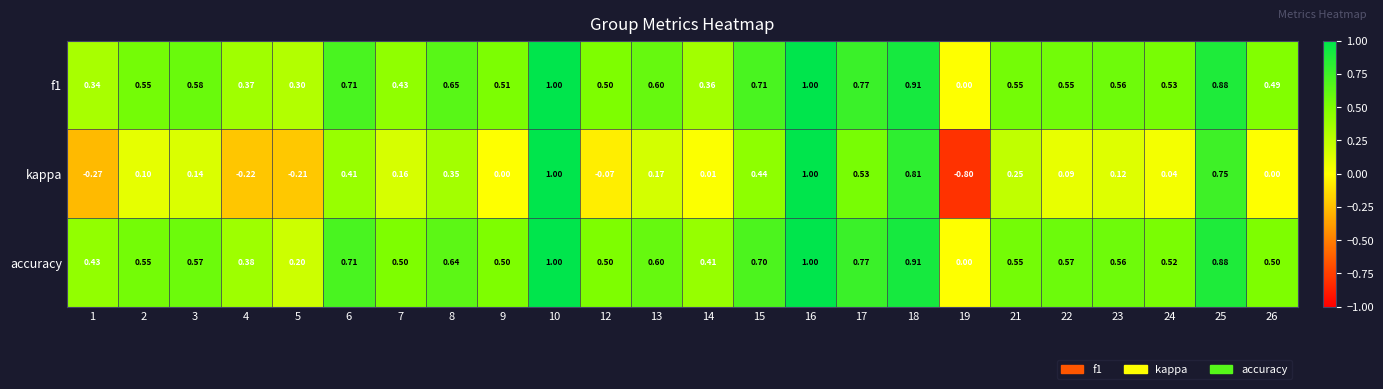

Which series changed the most between 22 and 23?

kappa